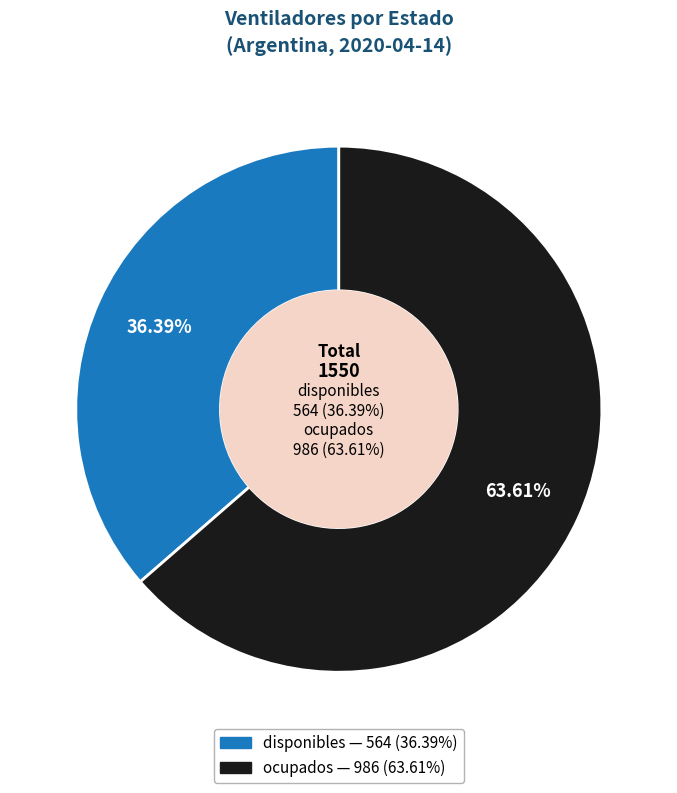

Combined, what portion of the pie is ocupados and disponibles?

100.0%